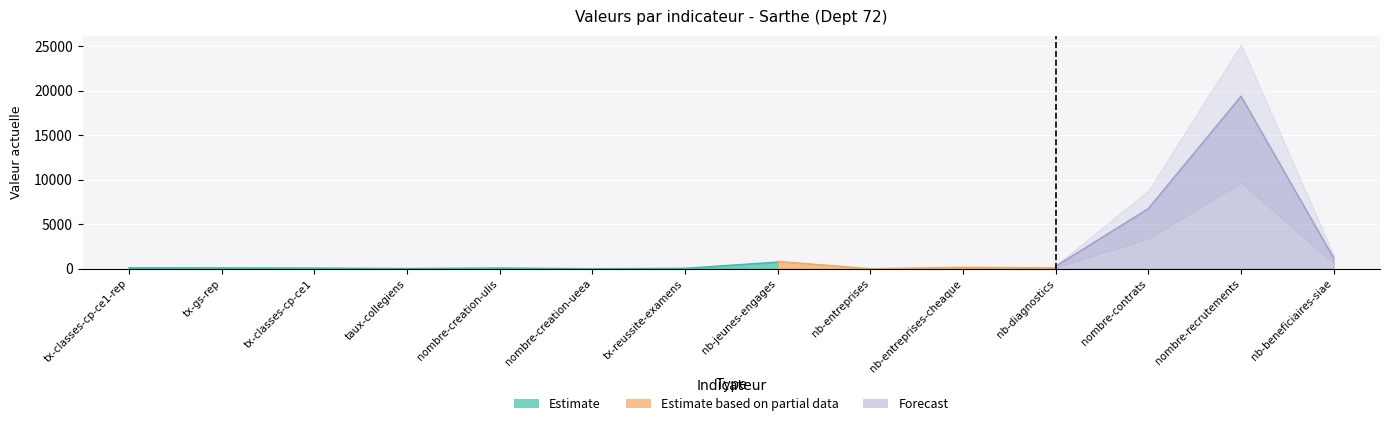

After their last crossing, which series has the higher values: Forecast or Estimate based on partial data?

Estimate based on partial data